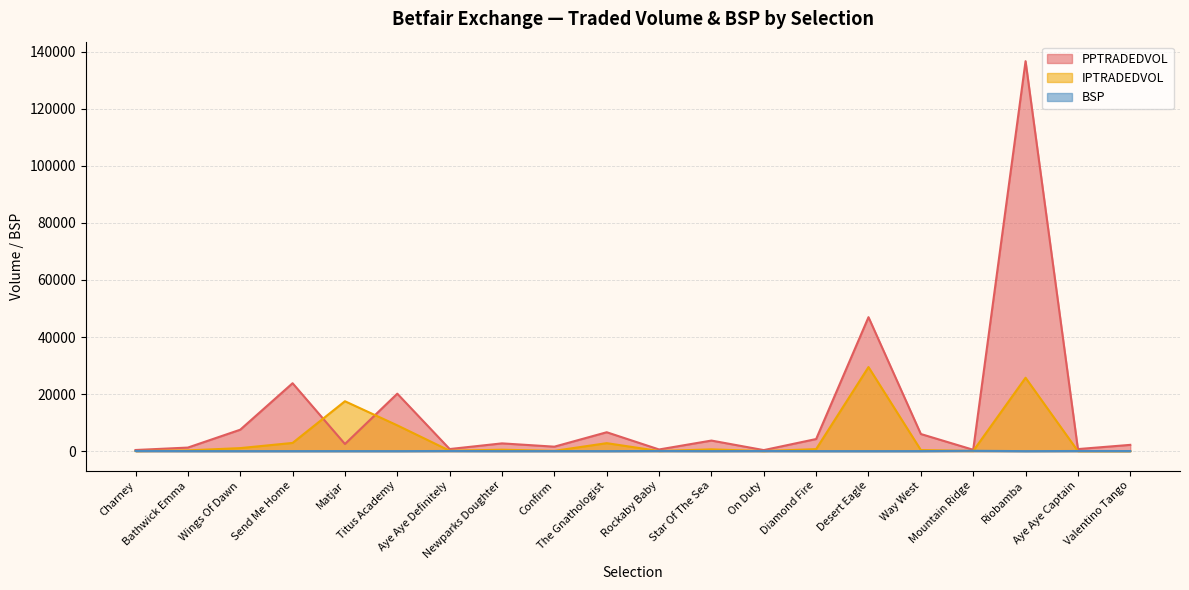

Reading left to right, transcribe all the data shown in this chart.

PPTRADEDVOL: 399.4	1252.6	7515.8	23812.2	2509.5	20145.7	738.1	2725.0	1567.6	6627.5	587.4	3709.1	364.2	4246.7	46968.2	6007.3	484.1	136711.0	725.8	2202.1
IPTRADEDVOL: 30.9	264.1	1064.2	2880.6	17494.5	9040.0	139.6	502.2	101.5	2799.5	46.0	627.5	28.4	716.8	29478.2	379.5	66.7	25727.4	16.0	17.0
BSP: 54.2	24.2	7.5	7.4	16.0	7.0	55.0	12.0	19.0	8.4	57.2	11.5	50.0	10.9	4.6	12.6	120.0	3.0	50.7	31.8